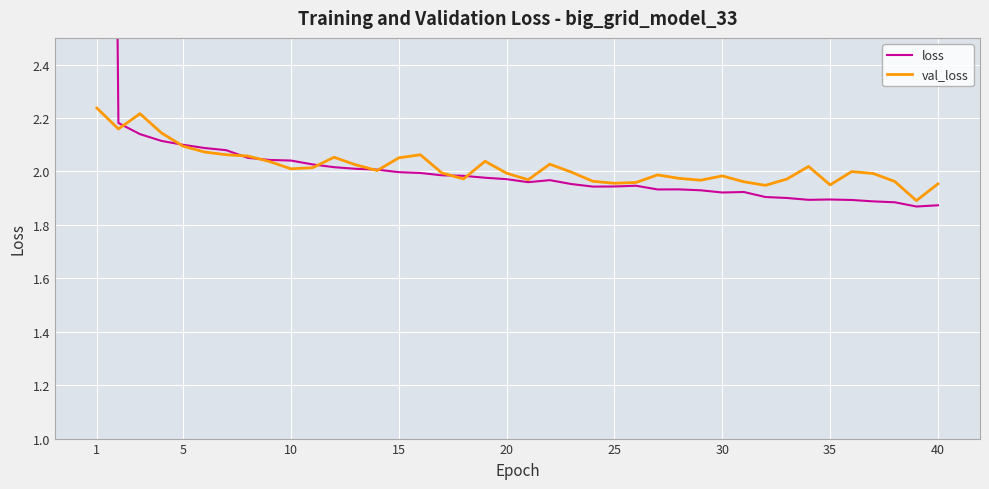

What is the sum of all val_loss values?

80.7